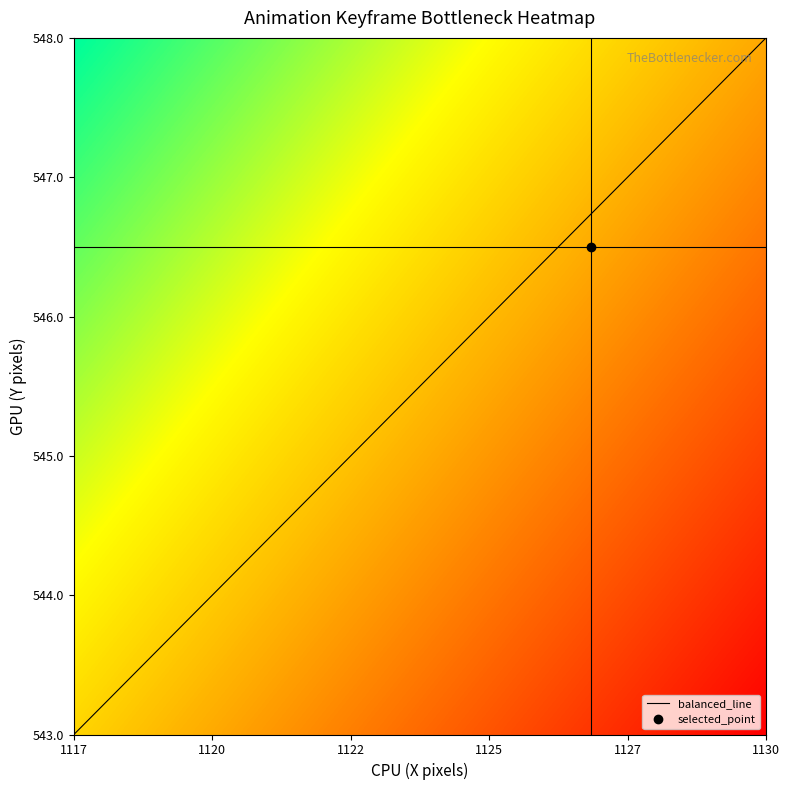

True or false: balanced_line has a value of 285.5 at 1117.

False